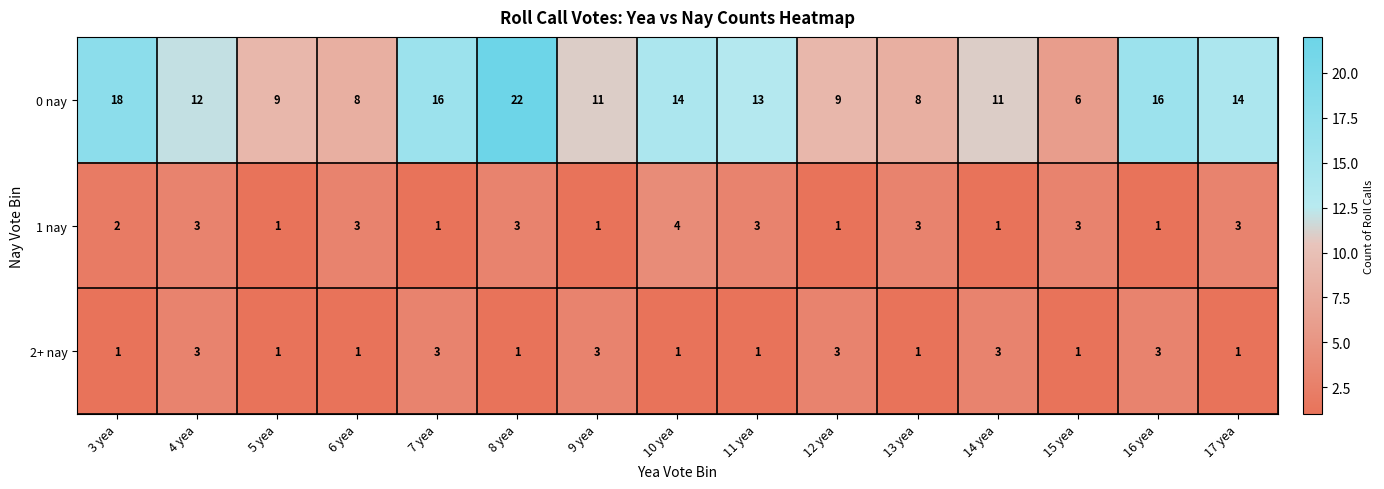

Rank the series by their maximum value, from highest to lowest.

0 nay, 1 nay, 2+ nay